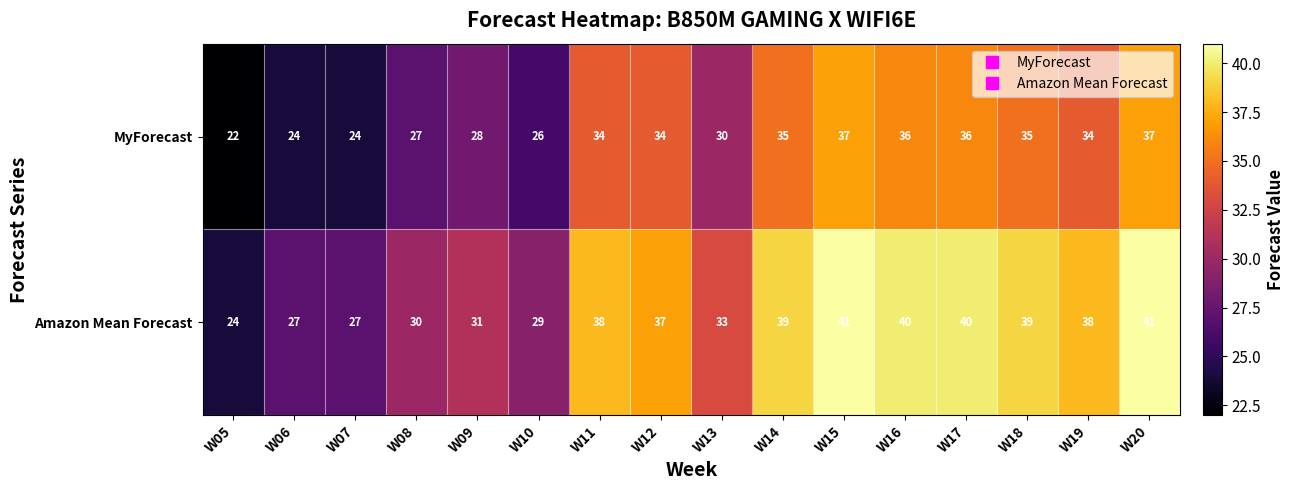

The MyForecast series shows 15 at W09. True or false?

False